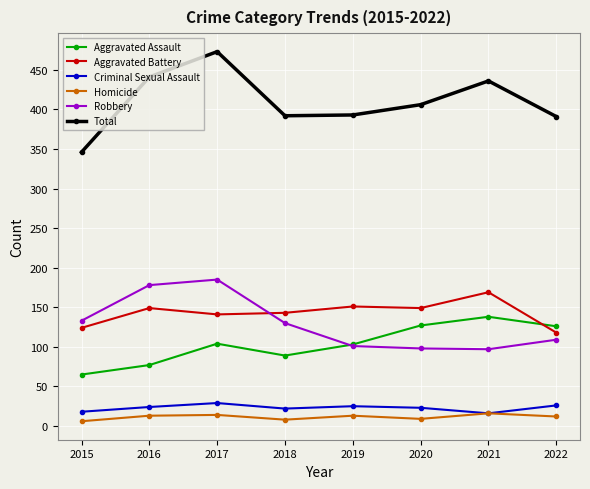

The value of Total at 2022 is 92. True or false?

False